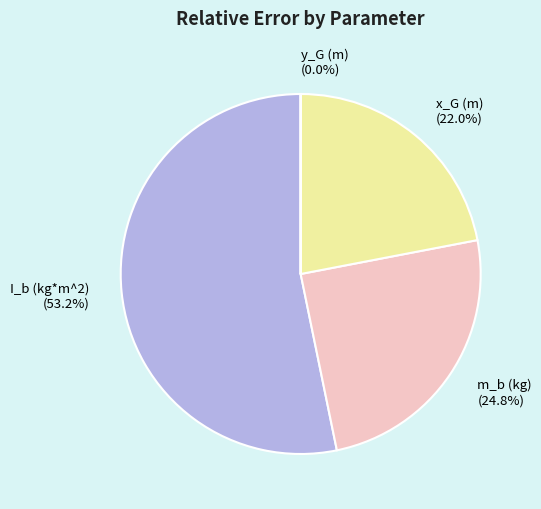

Between x_G (m) and m_b (kg), which is larger?

m_b (kg)